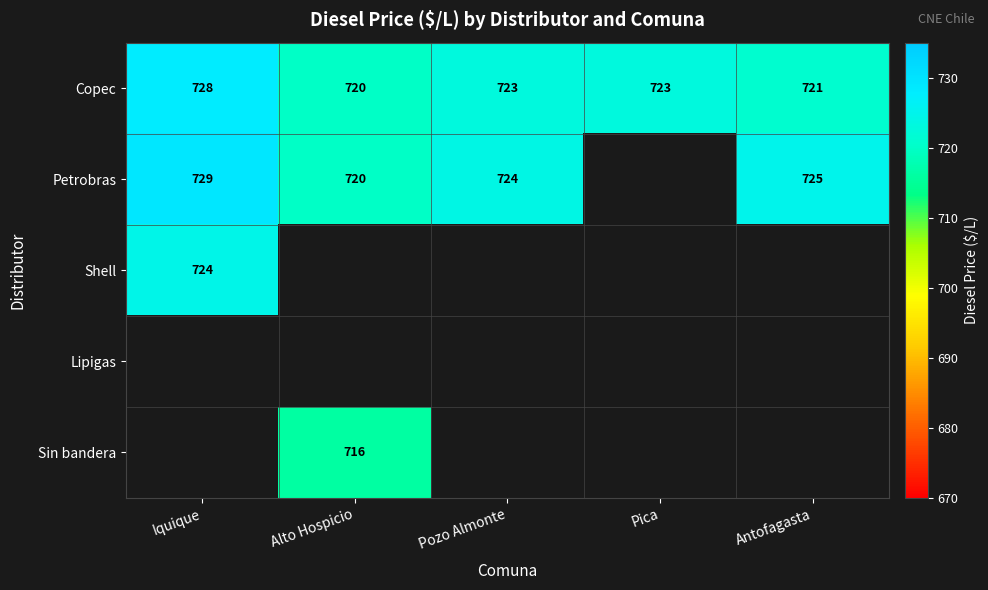

What is the maximum value shown in the chart?

729.0